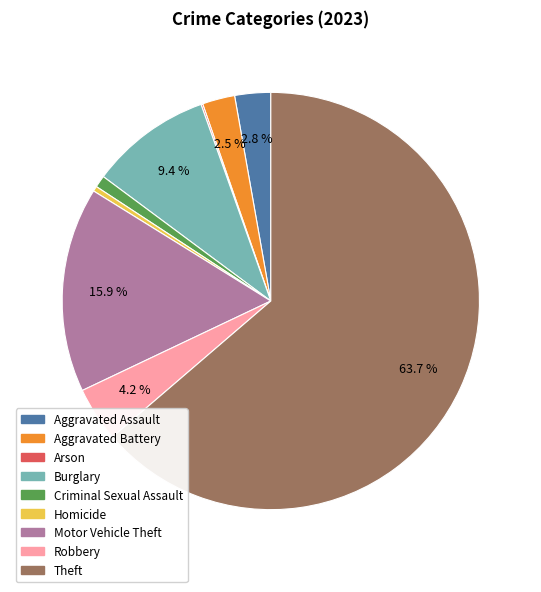

Is the sum of Theft and Motor Vehicle Theft greater than half?

Yes